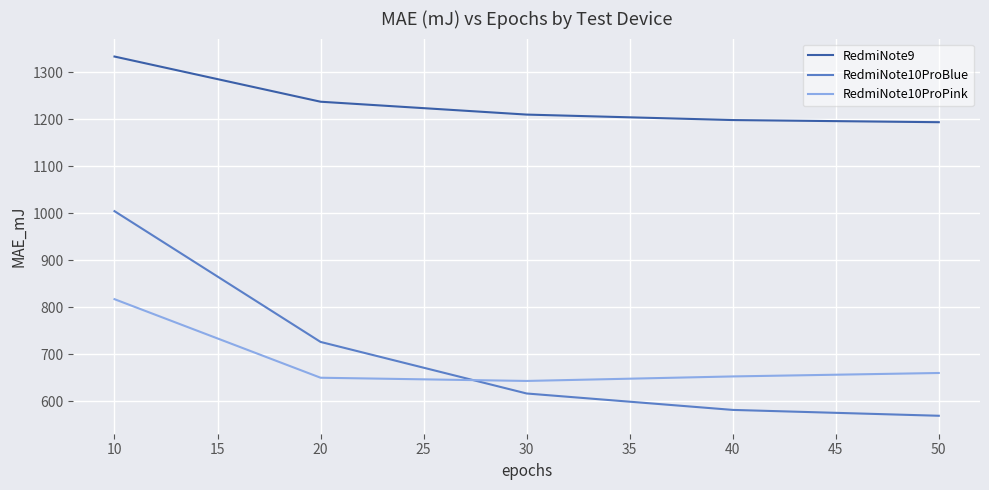

Which series has the largest range (max minus min)?

RedmiNote10ProBlue